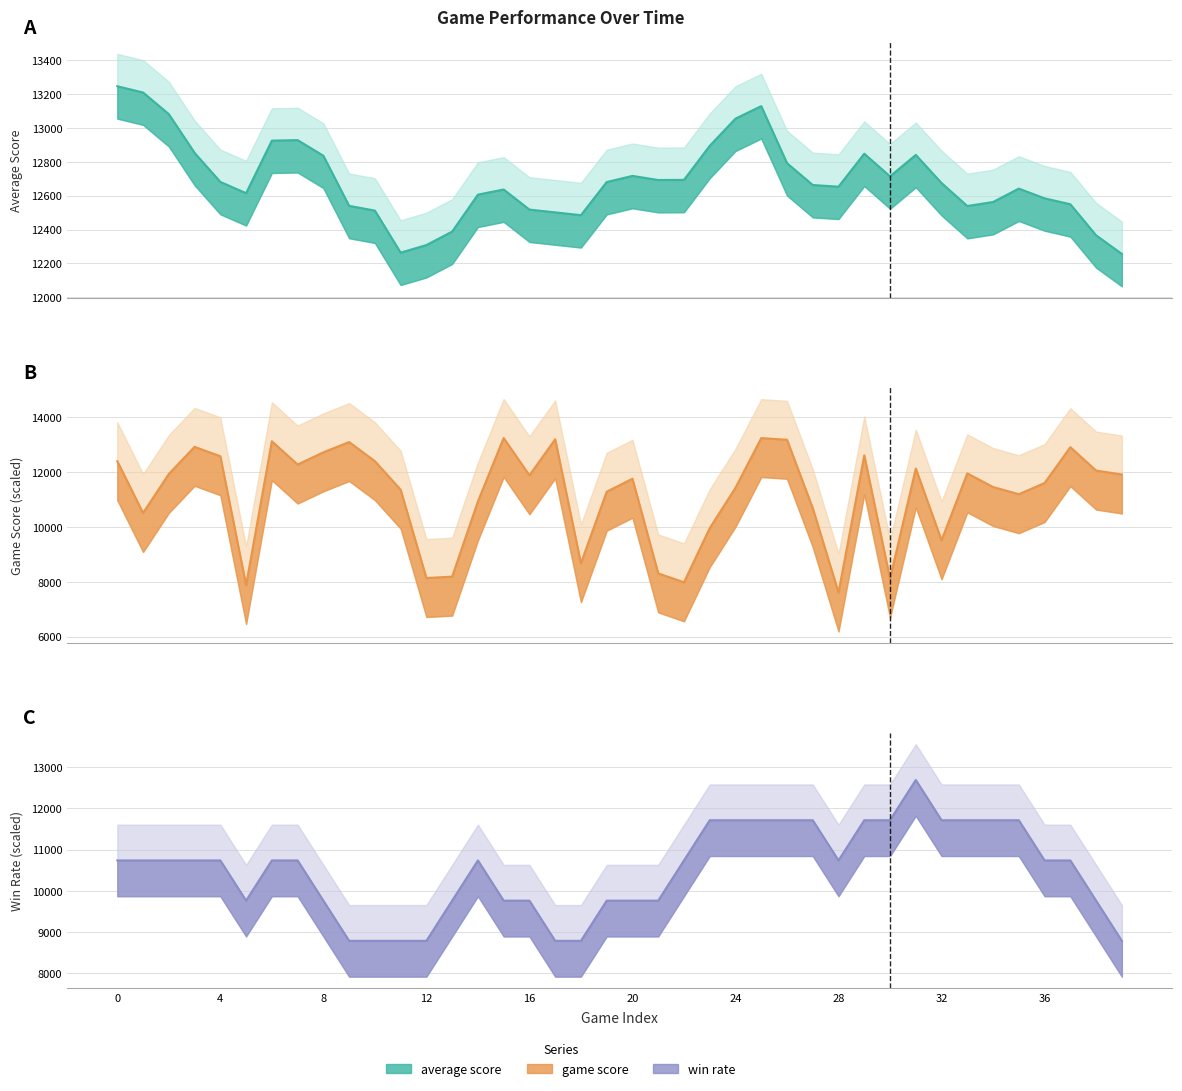

Between 8 and 26, which is larger?

8